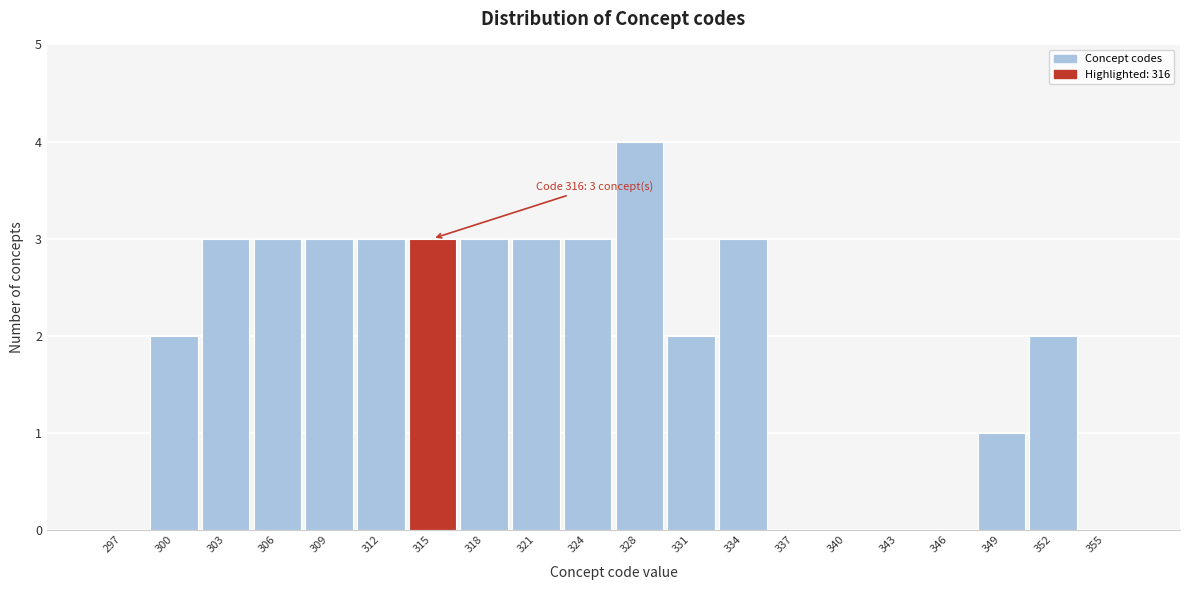

Which range on the x-axis has the tallest bar?

326.0 to 329.1